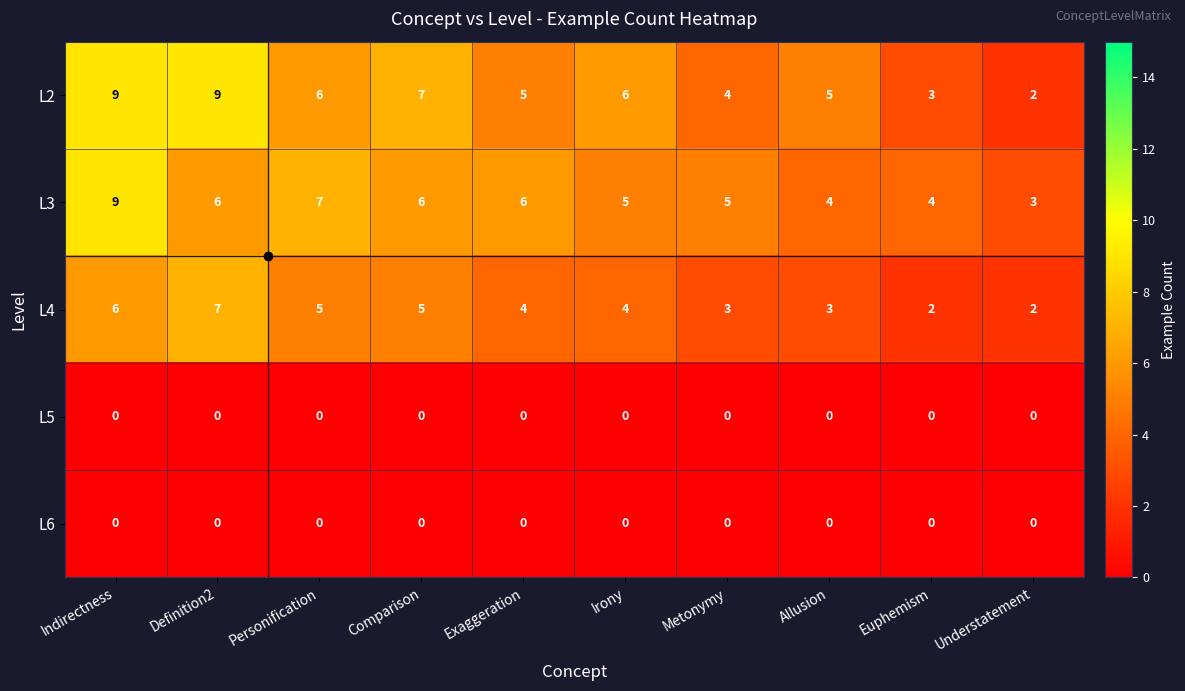

The value of L2 at Irony is 6. True or false?

True